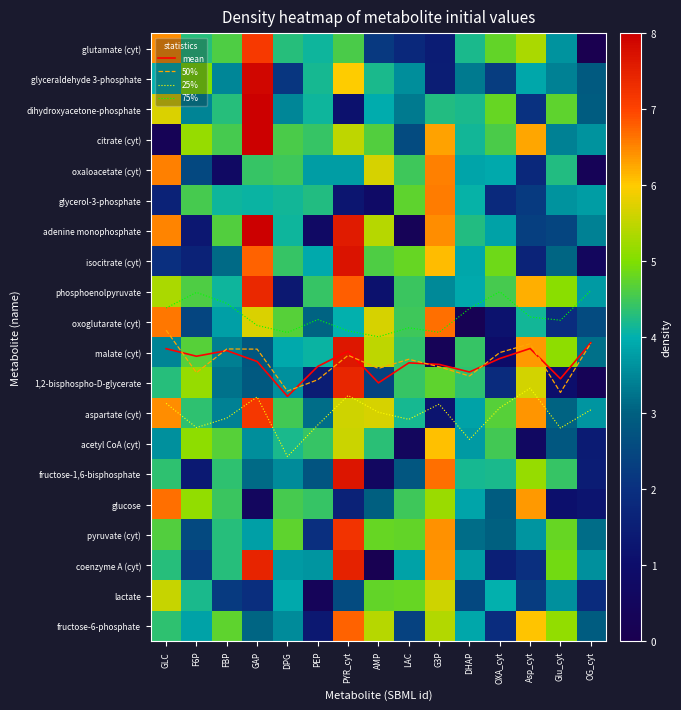

How many data points does each series have?

15